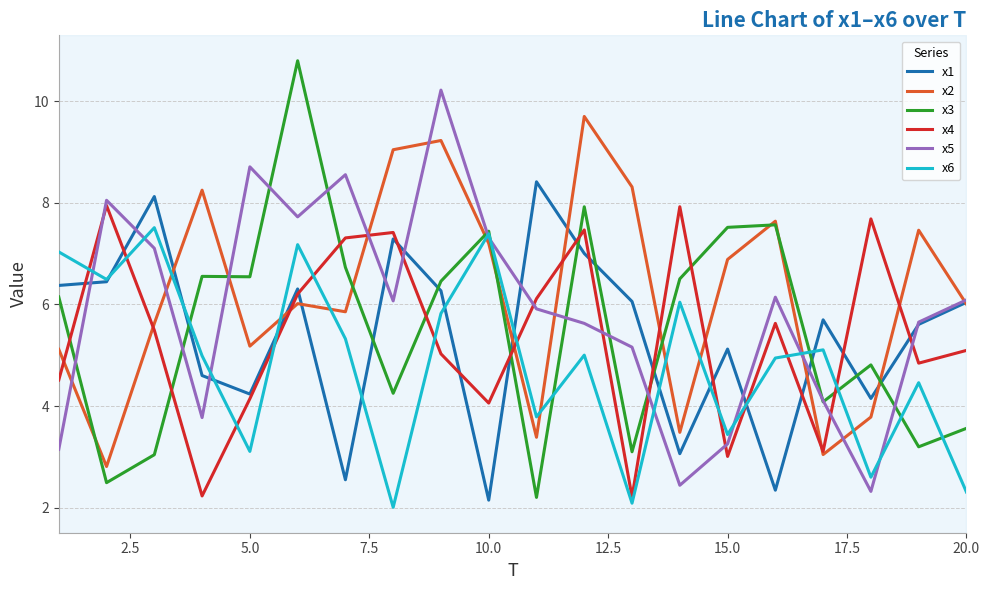

Is it true that x5 equals 8.7 at 5.0?

True